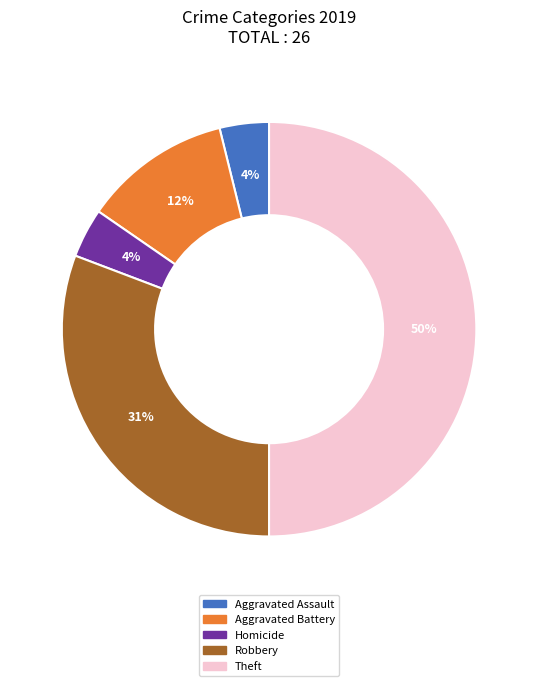

Does Homicide account for over 50% of the chart?

No